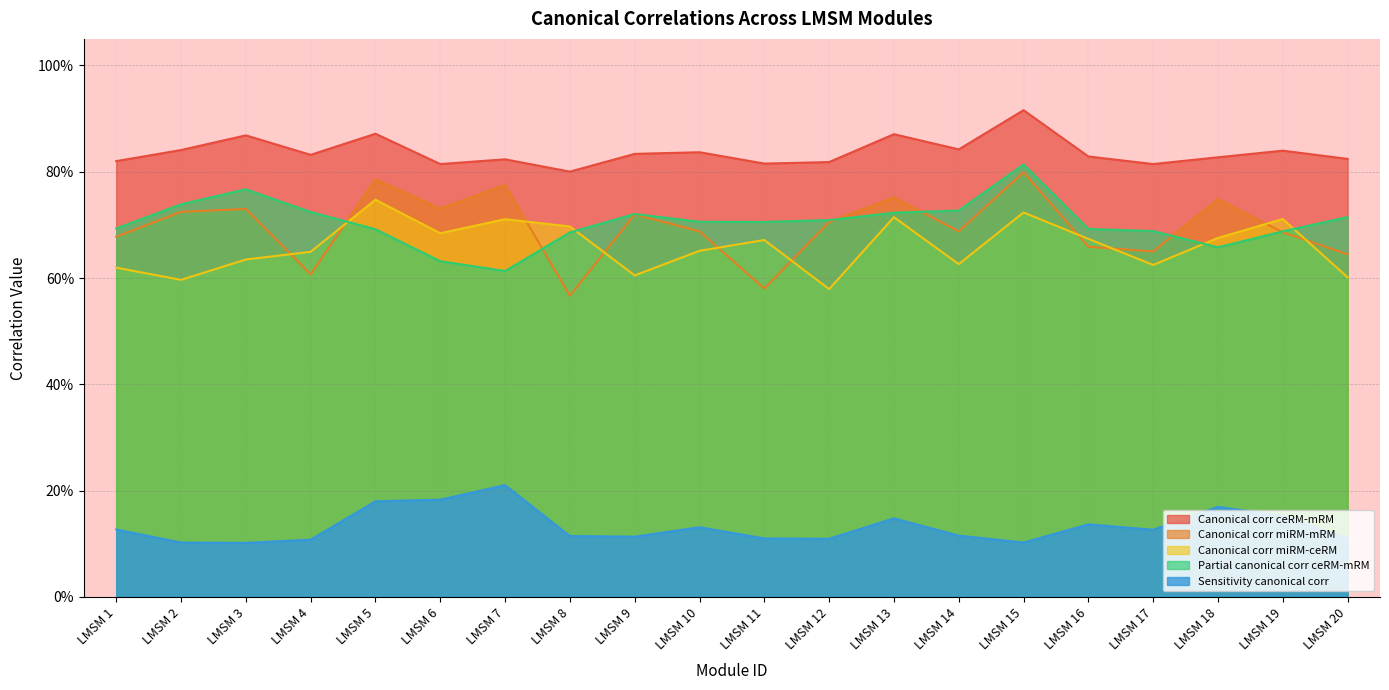

What is the approximate value of Canonical corr miRM-ceRM at LMSM 5?

0.7